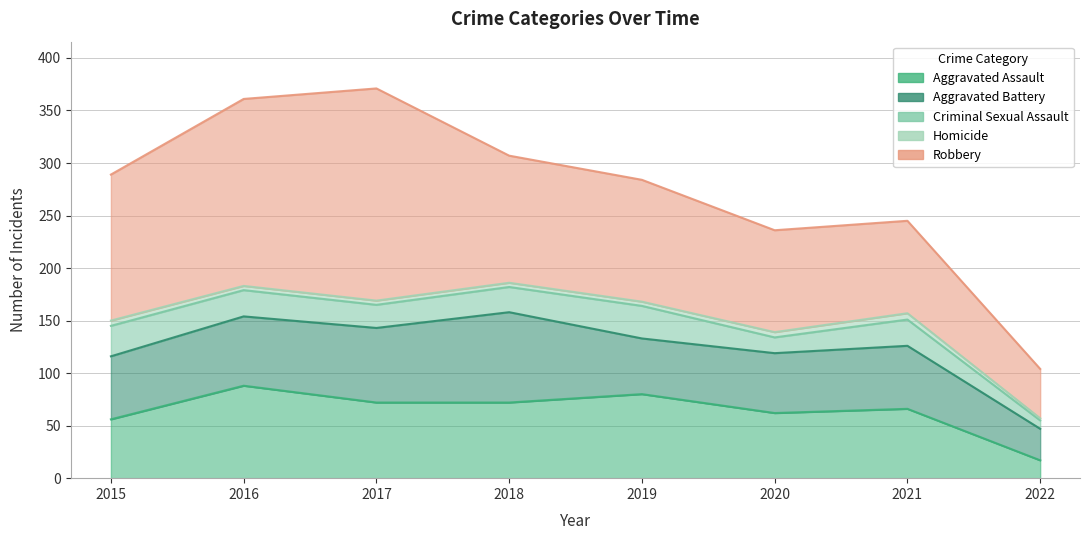

Which series has the largest total across all categories?

Robbery